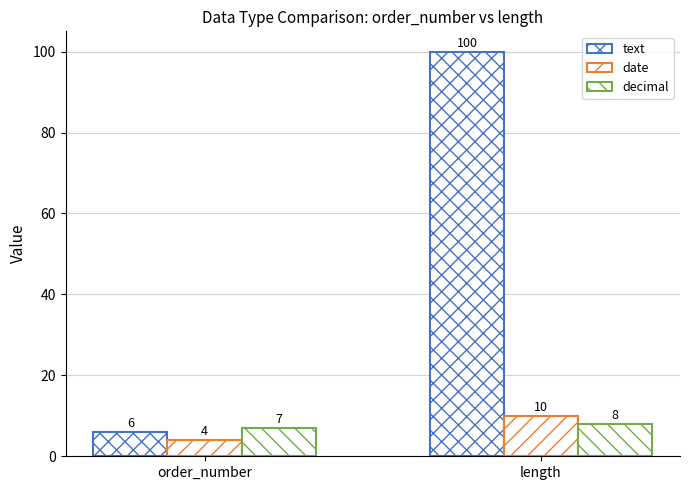

Does the chart contain any negative values?

No